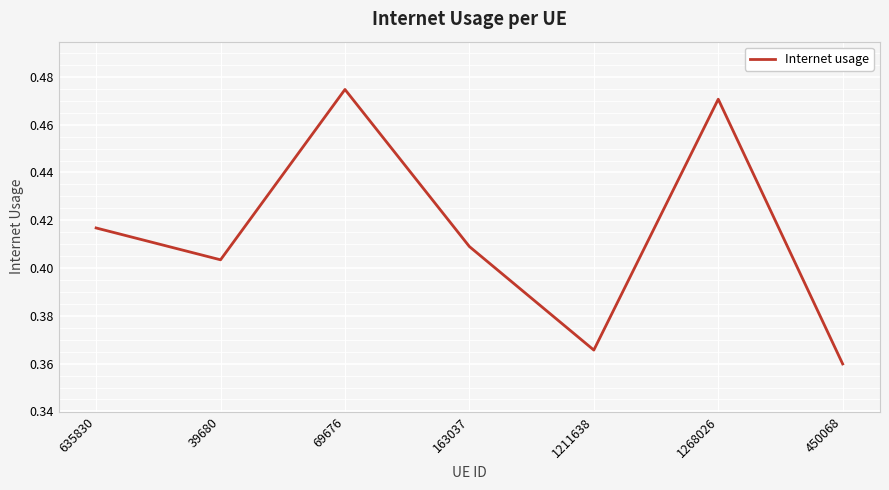

List the labels in order of value, largest first.

69676, 1268026, 635830, 163037, 39680, 1211638, 450068